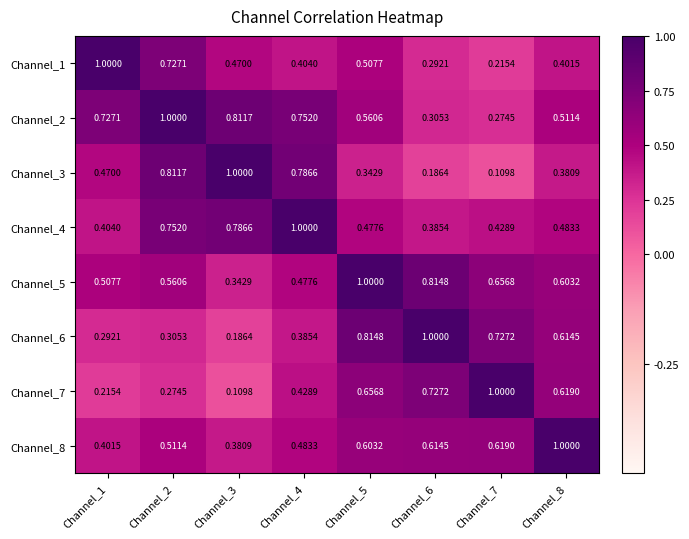

At which category is the sum across all series the highest?

Channel_5